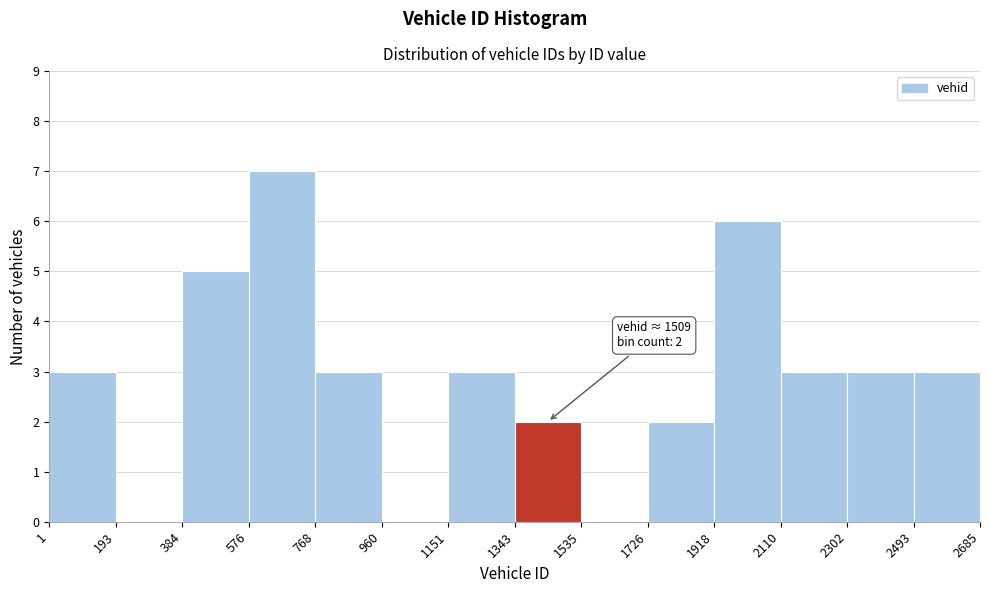

Which range on the x-axis has the tallest bar?

576 to 768